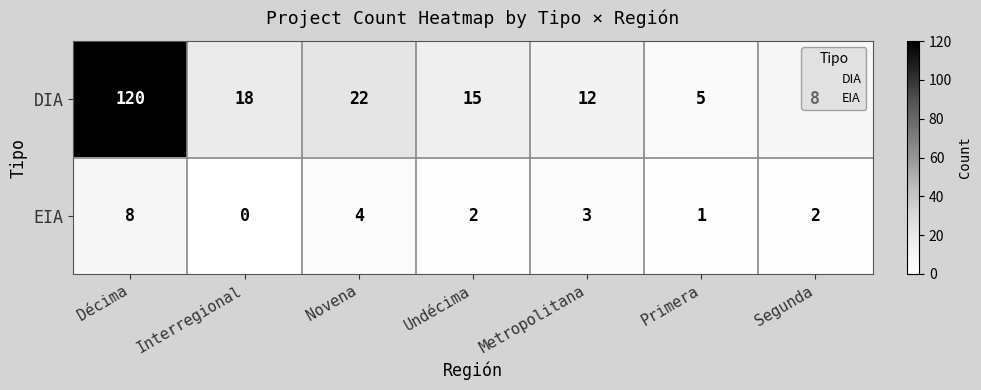

Where does the EIA series first go above 2?

Décima